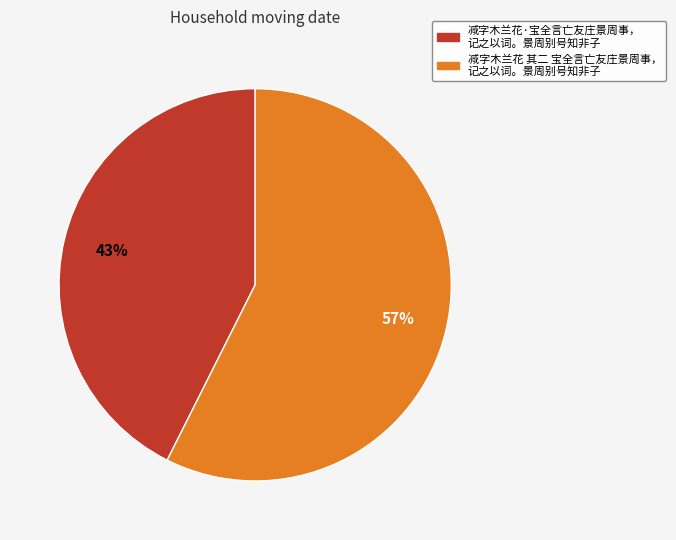

To the nearest percent, what is the average slice percentage?

50%